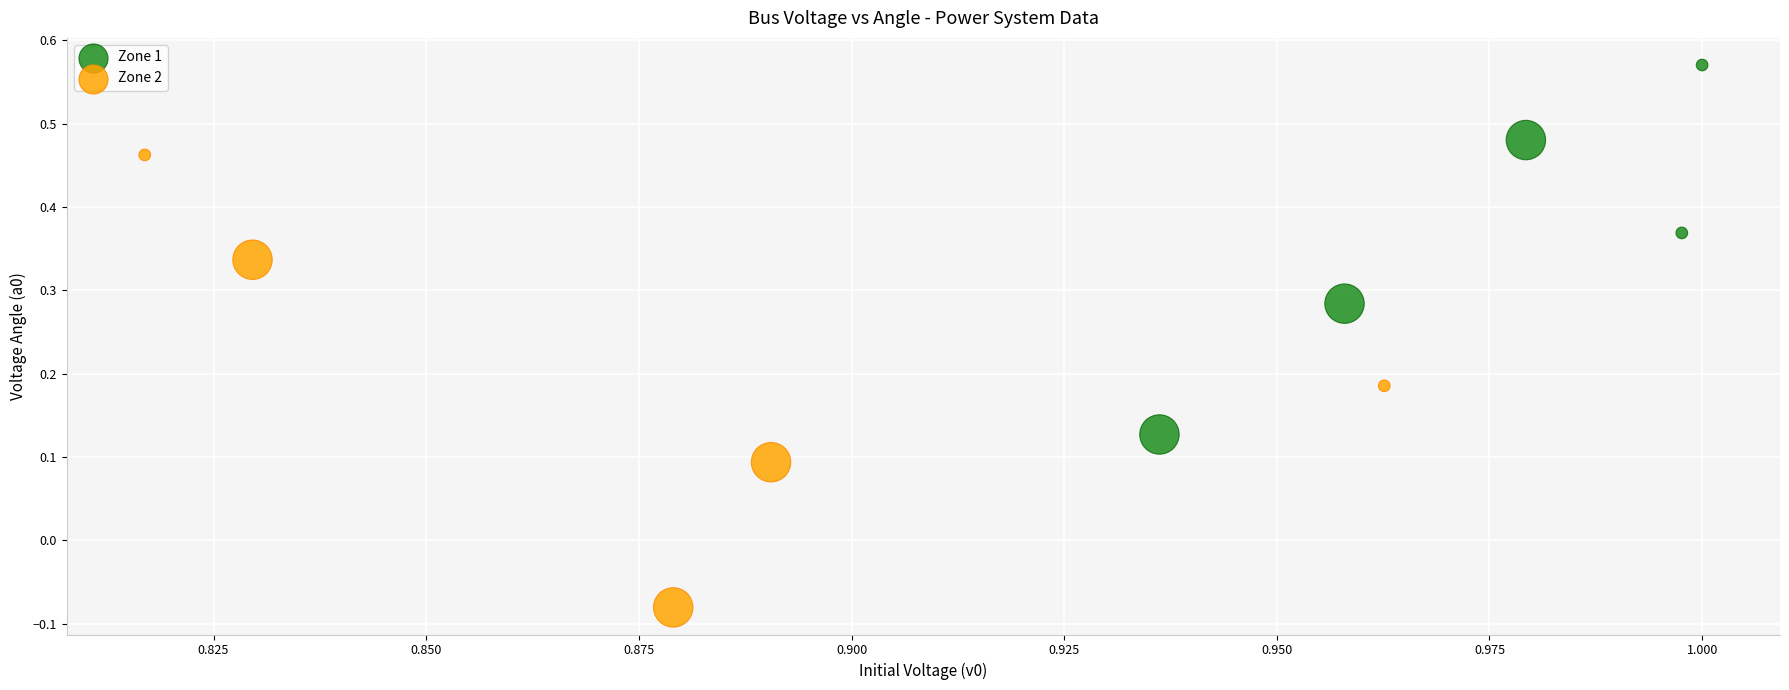

Which series reaches the minimum Y coordinate?

Zone 2